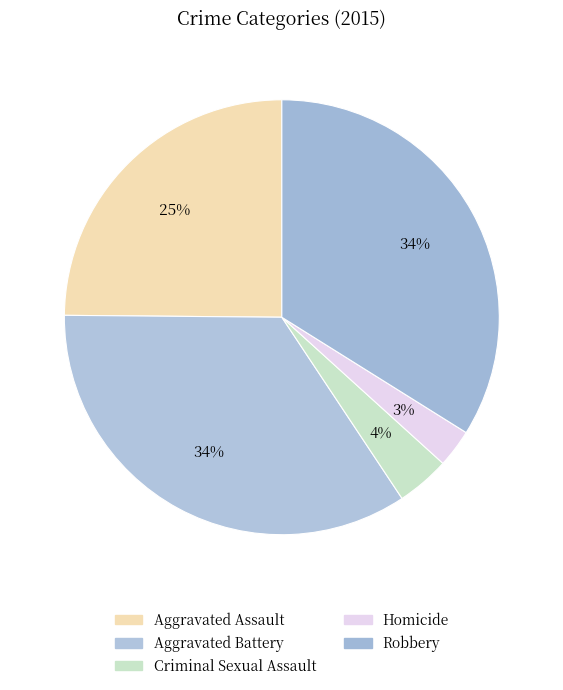

To the nearest percent, what is the difference between the Robbery and Homicide slice percentages?

31%